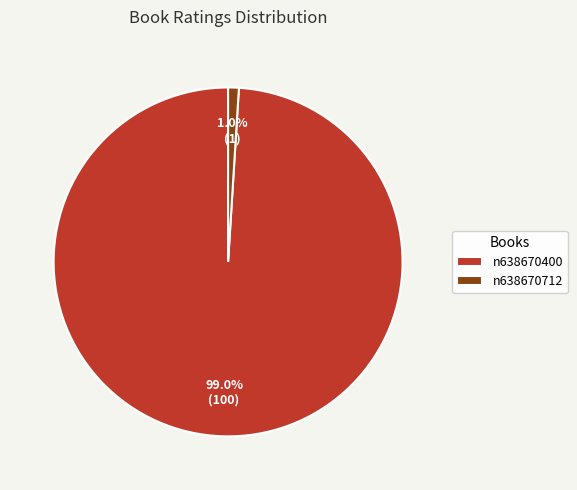

Is it true that n638670712 is 1% of the pie?

True